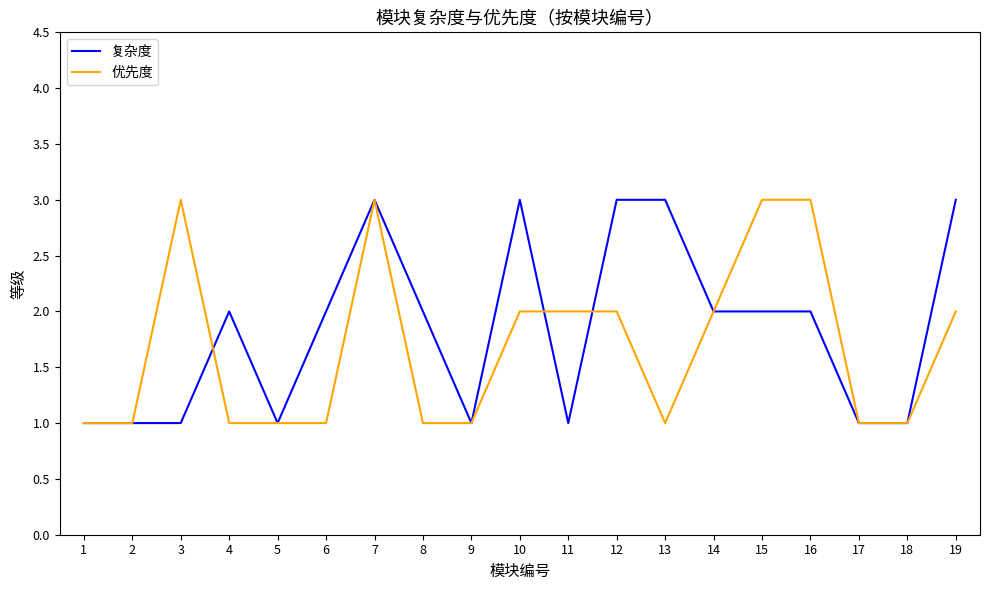

True or false: 复杂度 has more than 1 points higher than both neighbors.

True